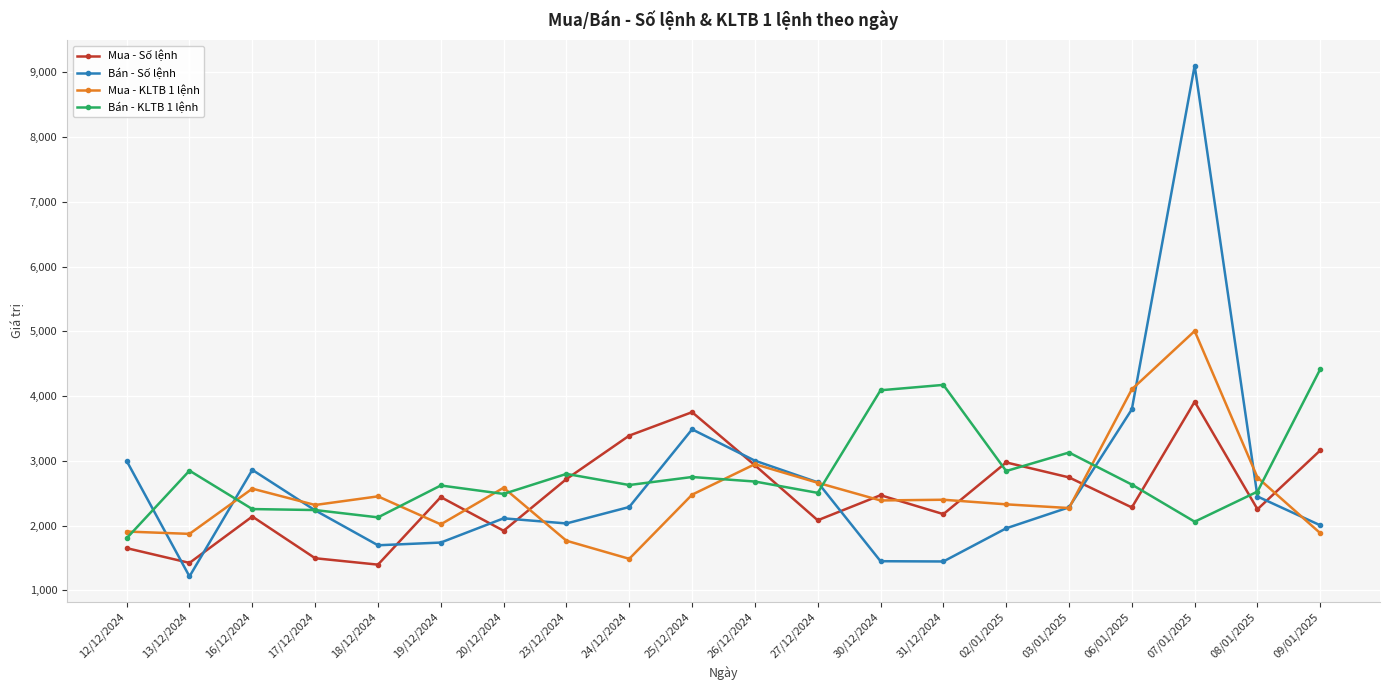

What value does the Mua - Số lệnh series have at 30/12/2024?

2470